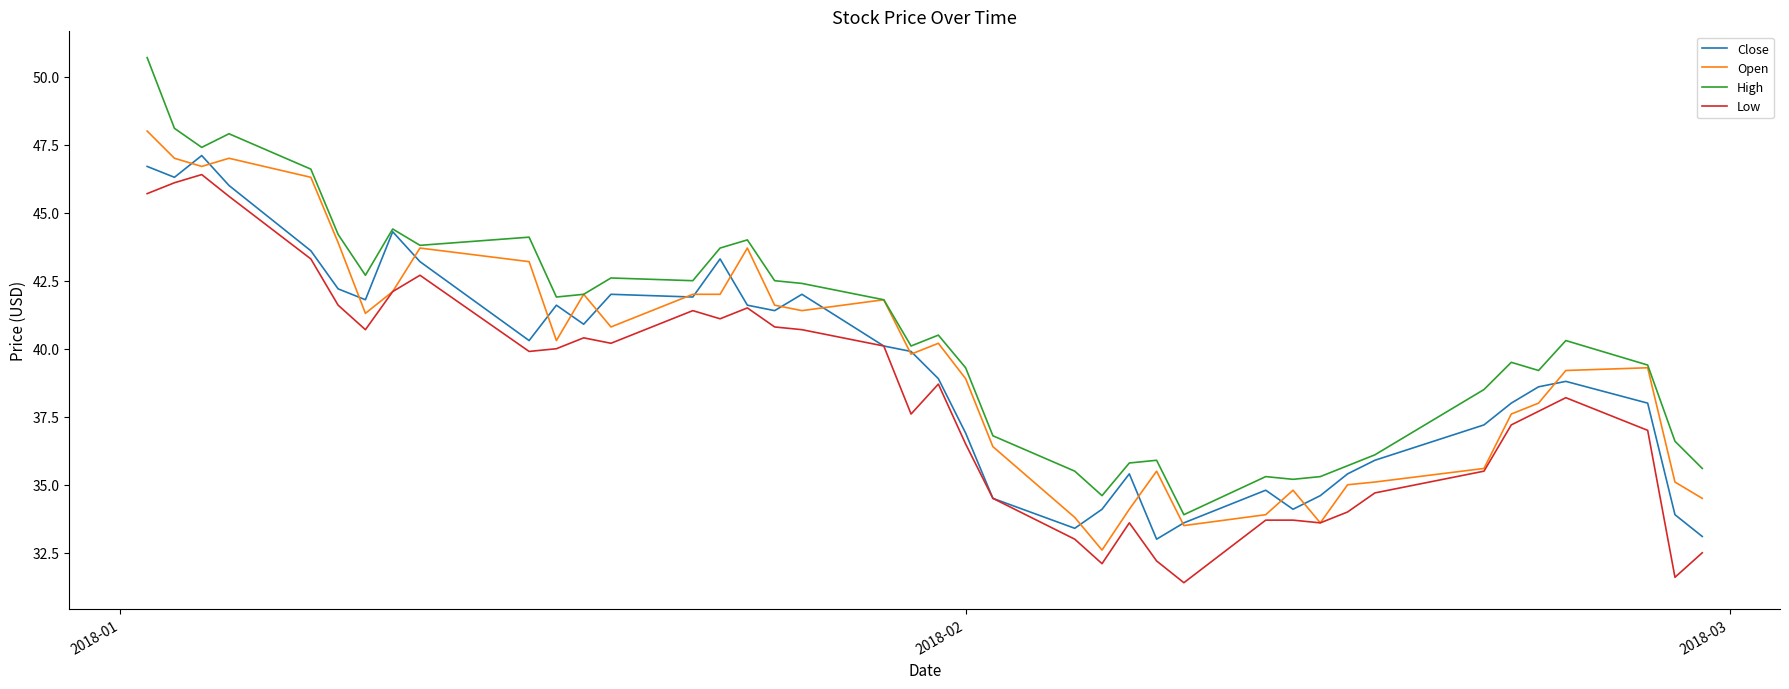

What is the greatest value displayed?

50.7